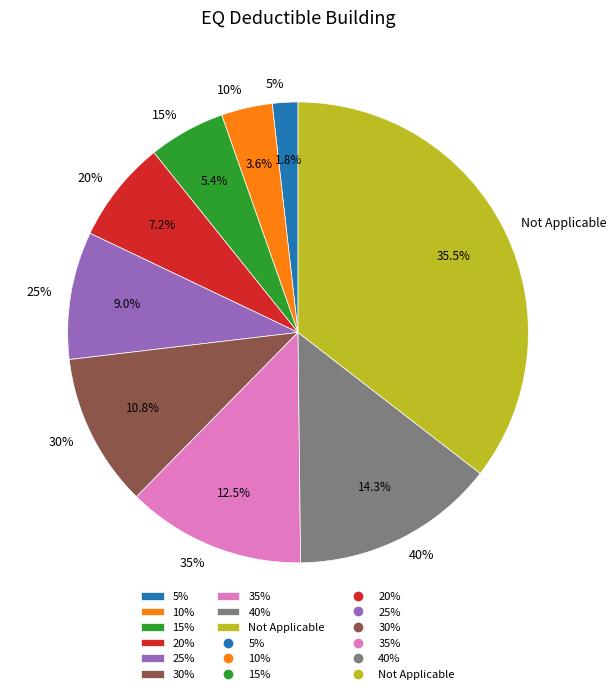

Is there any slice that represents more than half of the pie?

No